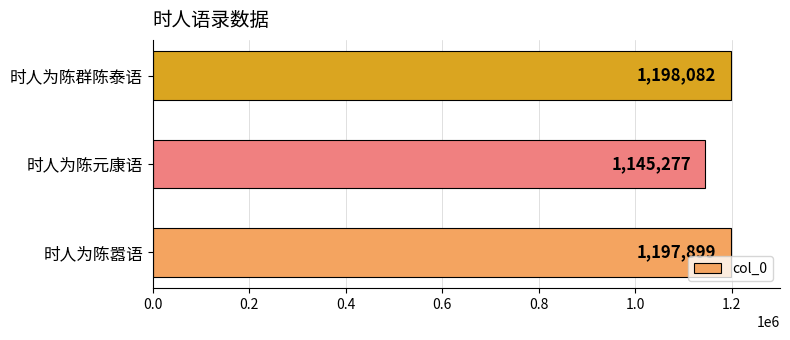

List the labels in order of value, smallest first.

时人为陈元康语, 时人为陈嚣语, 时人为陈群陈泰语